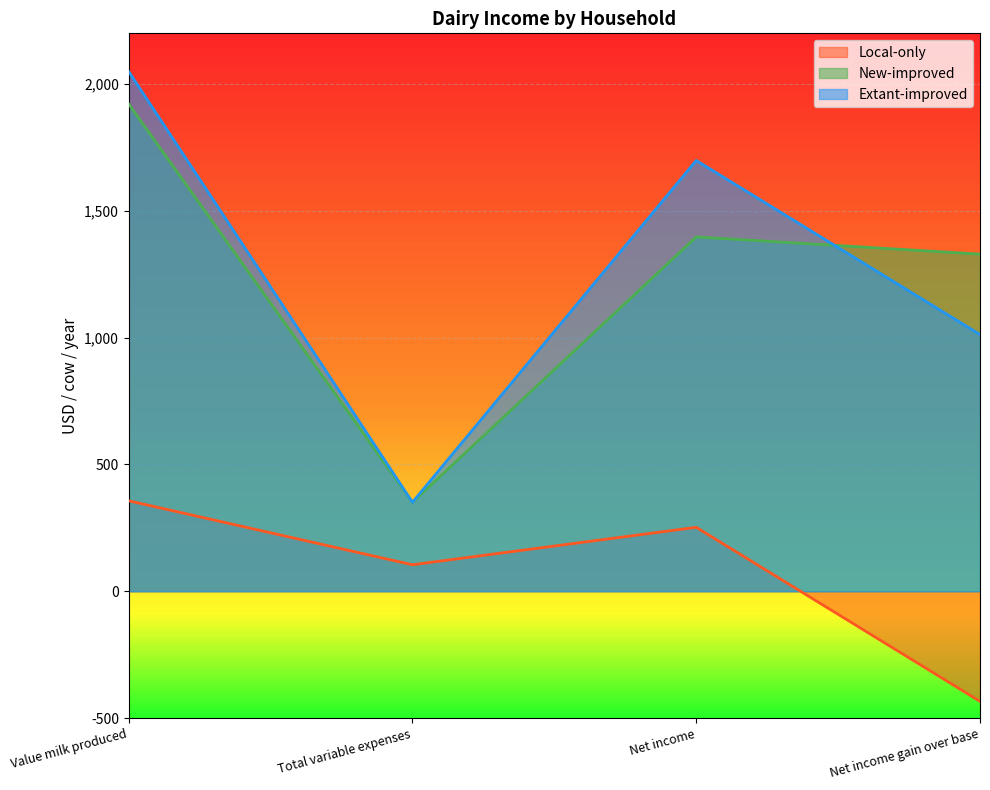

What is the difference between the Local-only values at Total variable expenses and Value milk produced?

252.2